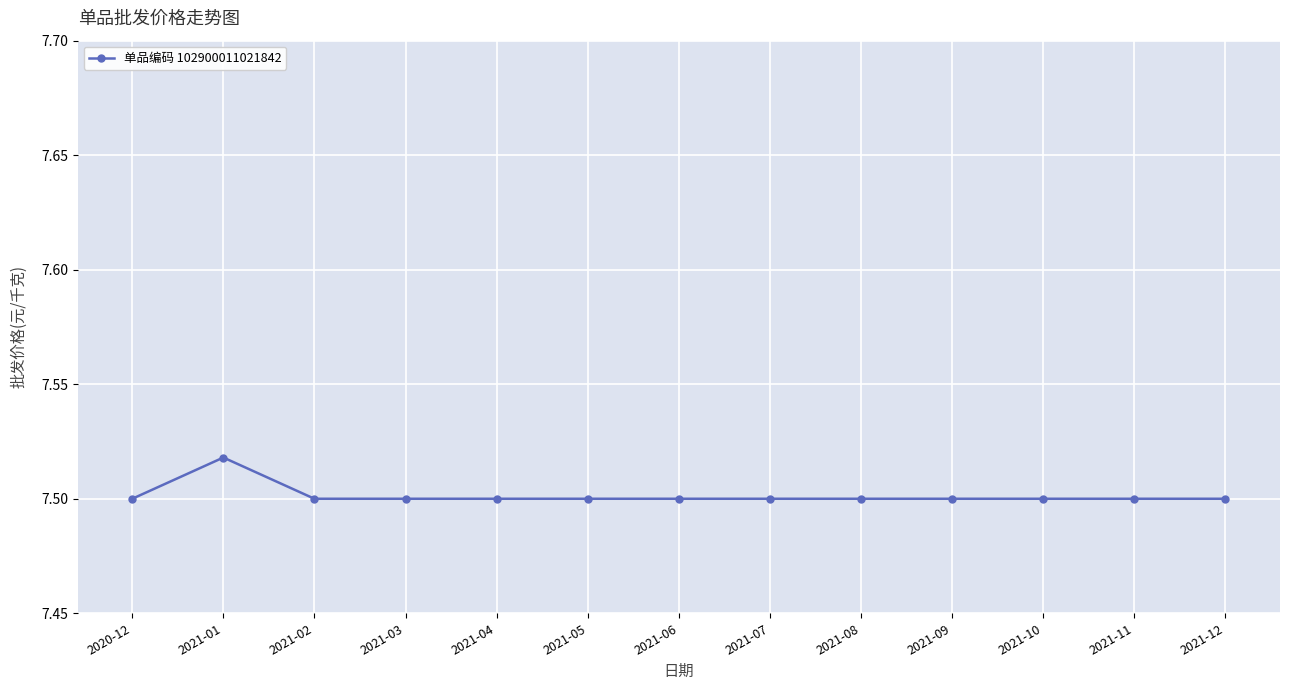

How many distinct data groups are displayed?

1